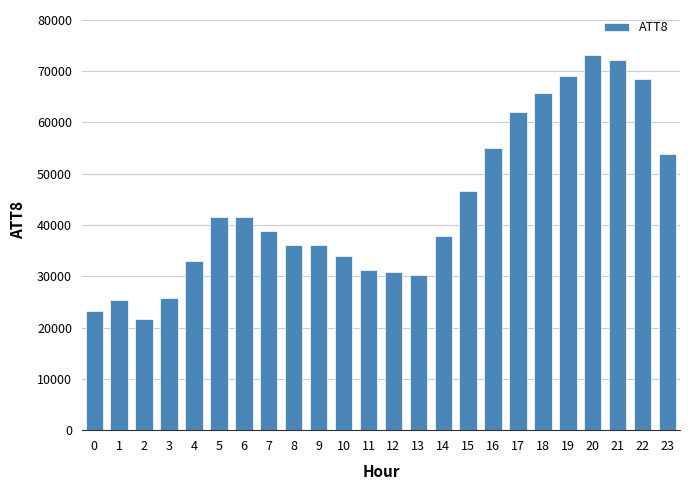

The value at 21 is 122729. True or false?

False